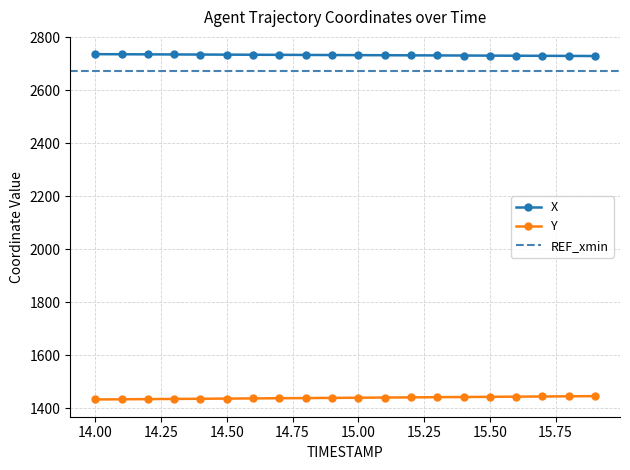

Reading right to left, what are all the values shown in this chart?

X: 2729.0	2729.3	2729.7	2730.1	2730.4	2730.8	2731.2	2731.6	2731.9	2732.3	2732.7	2733.0	2733.4	2733.8	2734.2	2734.5	2734.9	2735.3	2735.6	2736.0
Y: 1445.1	1444.4	1443.8	1443.1	1442.5	1441.8	1441.1	1440.4	1439.8	1439.1	1438.5	1437.8	1437.2	1436.5	1435.8	1435.2	1434.5	1433.8	1433.2	1432.5